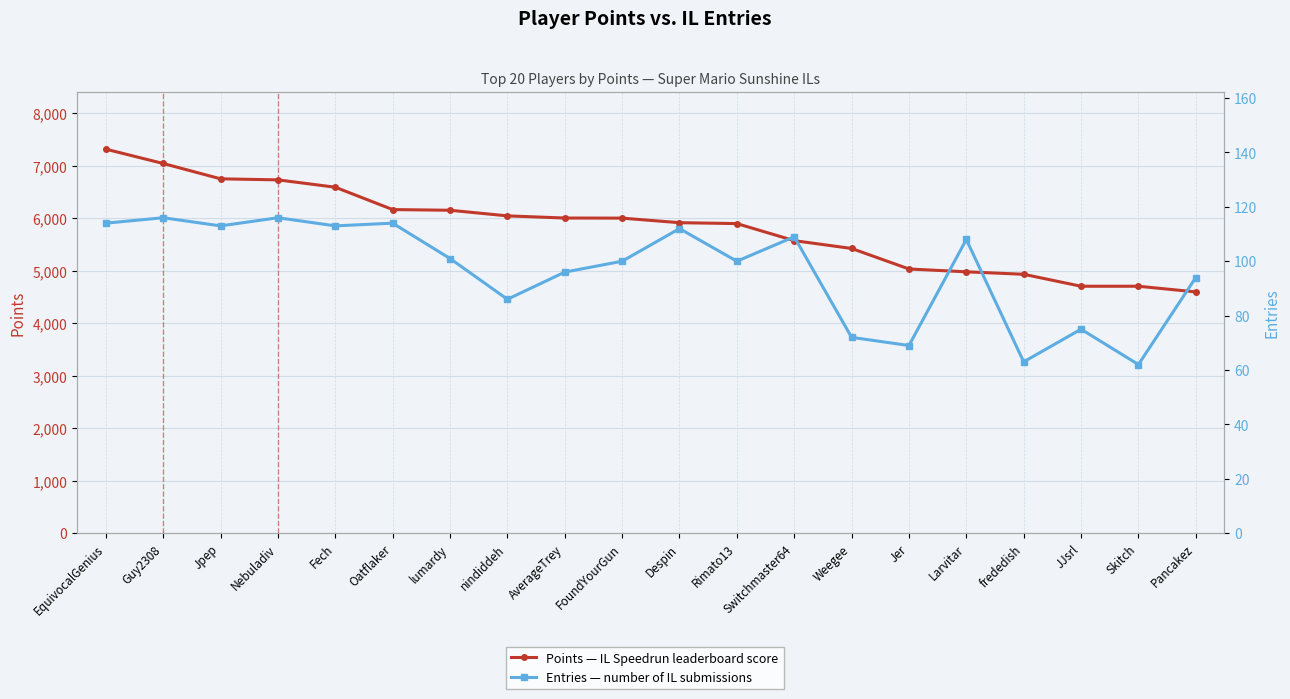

True or false: Points (left axis) and Entries (right axis) intersect in this chart.

False